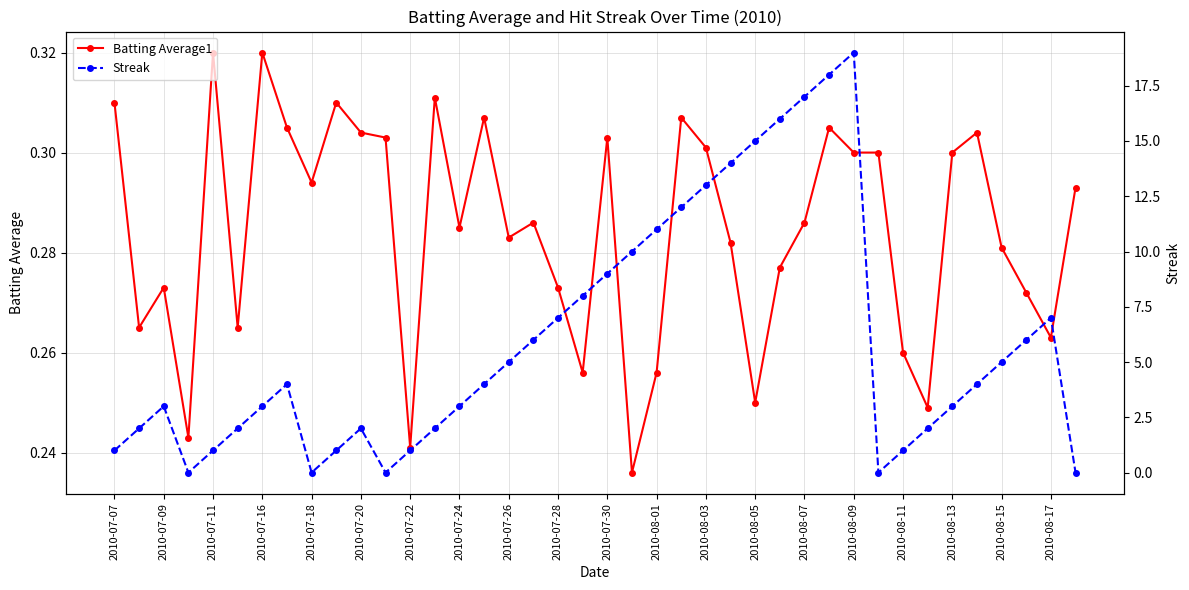

Reading left to right, what are all the values shown in this chart?

Batting Average1: 0.3	0.3	0.3	0.2	0.3	0.3	0.3	0.3	0.3	0.3	0.3	0.3	0.2	0.3	0.3	0.3	0.3	0.3	0.3	0.3	0.3	0.2	0.3	0.3	0.3	0.3	0.2	0.3	0.3	0.3	0.3	0.3	0.3	0.2	0.3	0.3	0.3	0.3	0.3	0.3
Streak: 1.0	2.0	3.0	0.0	1.0	2.0	3.0	4.0	0.0	1.0	2.0	0.0	1.0	2.0	3.0	4.0	5.0	6.0	7.0	8.0	9.0	10.0	11.0	12.0	13.0	14.0	15.0	16.0	17.0	18.0	19.0	0.0	1.0	2.0	3.0	4.0	5.0	6.0	7.0	0.0